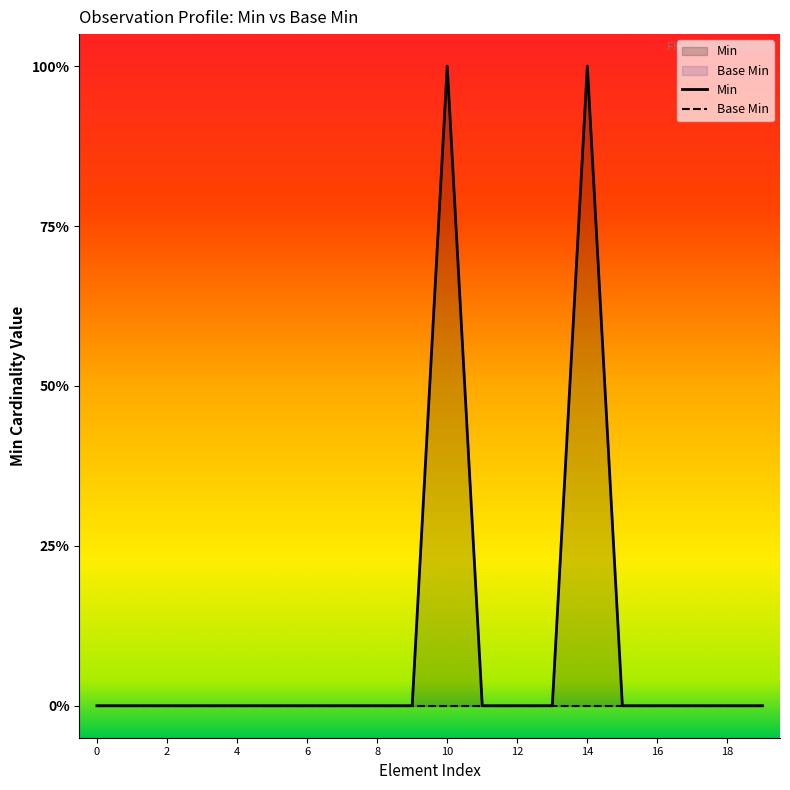

Rank the series by their maximum value, from lowest to highest.

Base Min, Min